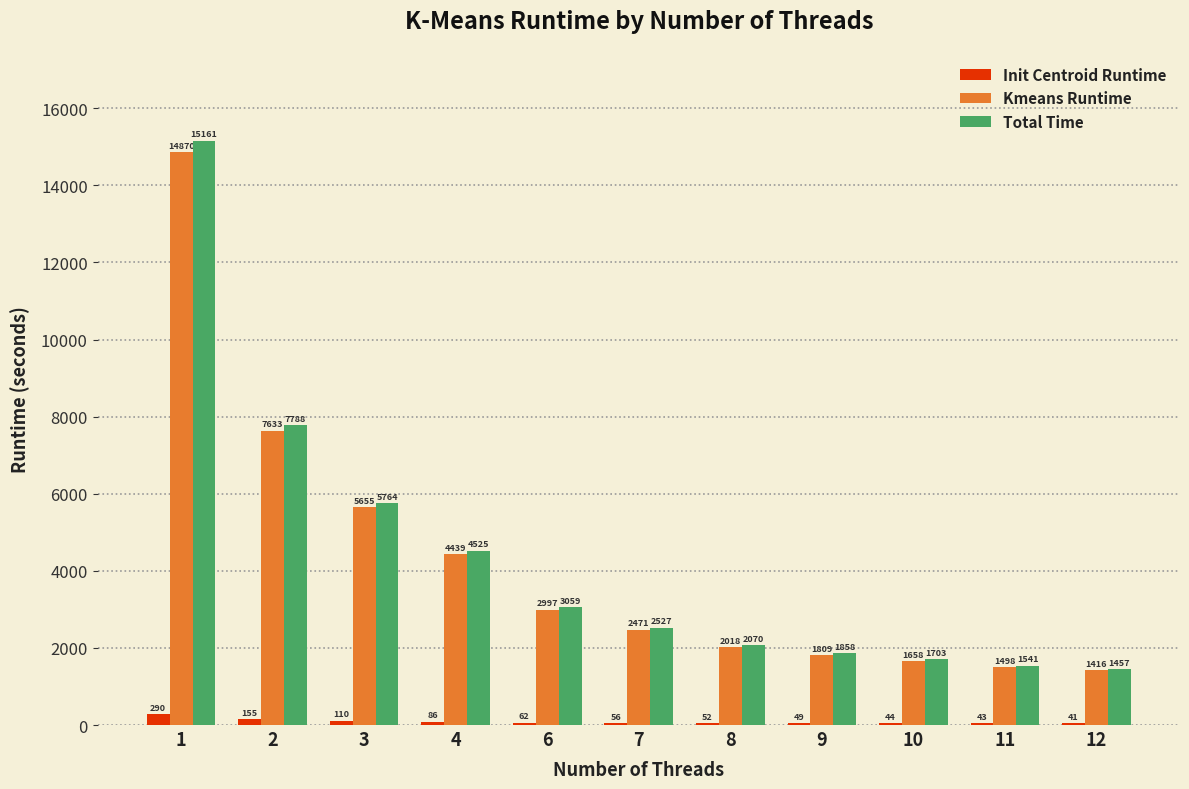

How many groups of bars are there?

11